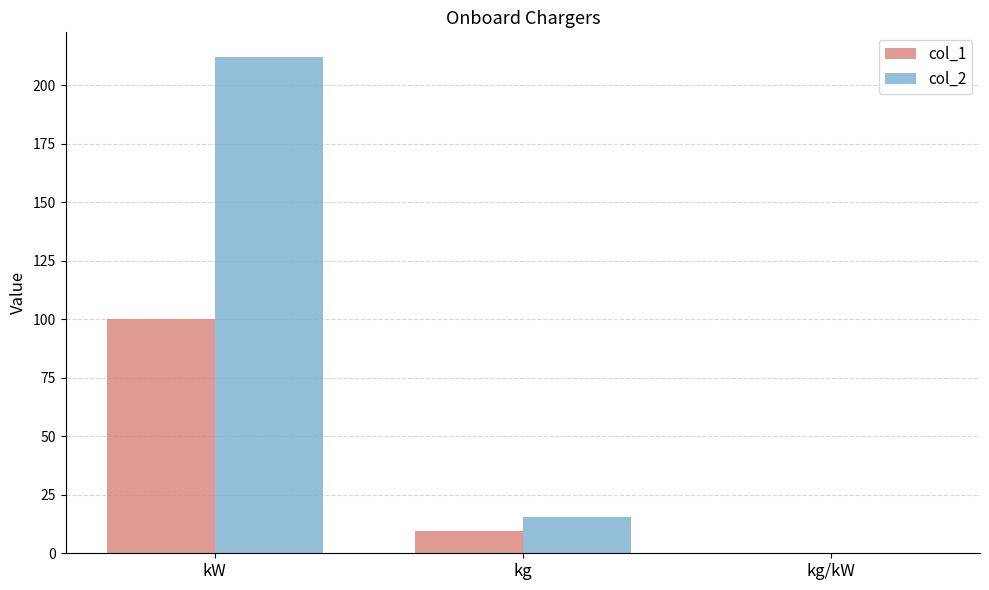

Is the value of col_1 at kg/kW greater than the value of col_2 at kW?

No